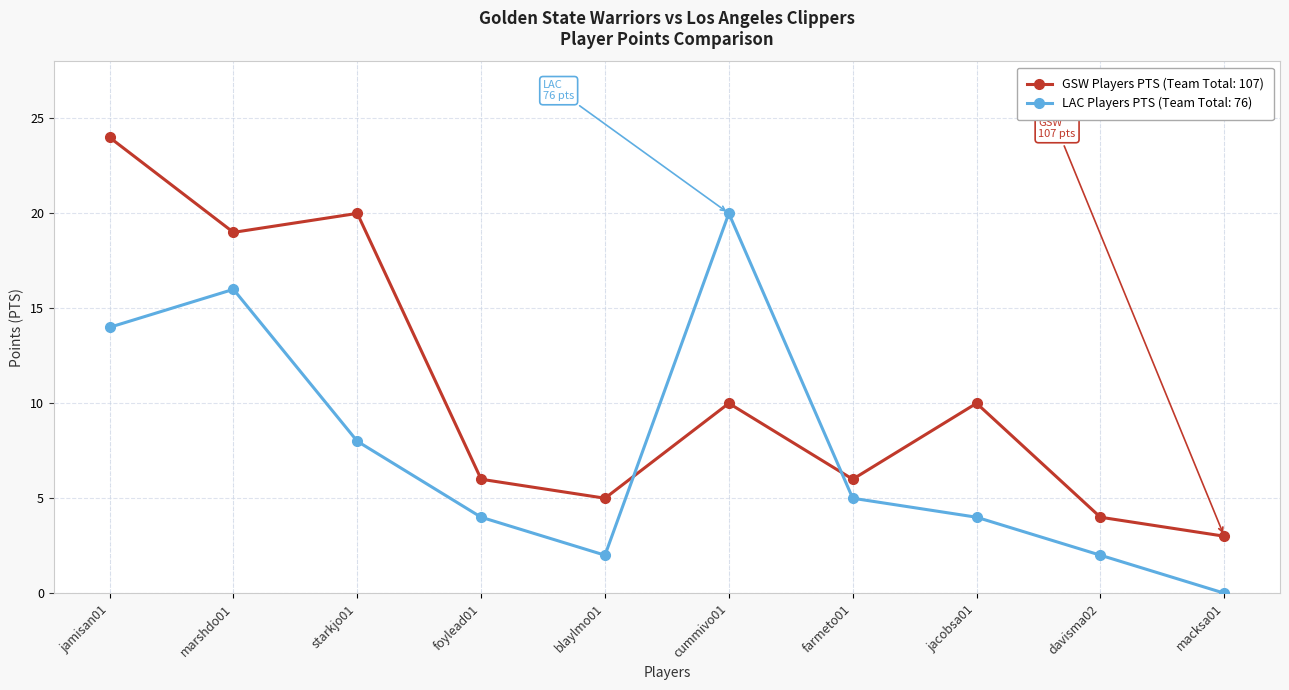

What is the spread (max minus min) of values at davisma02?

2